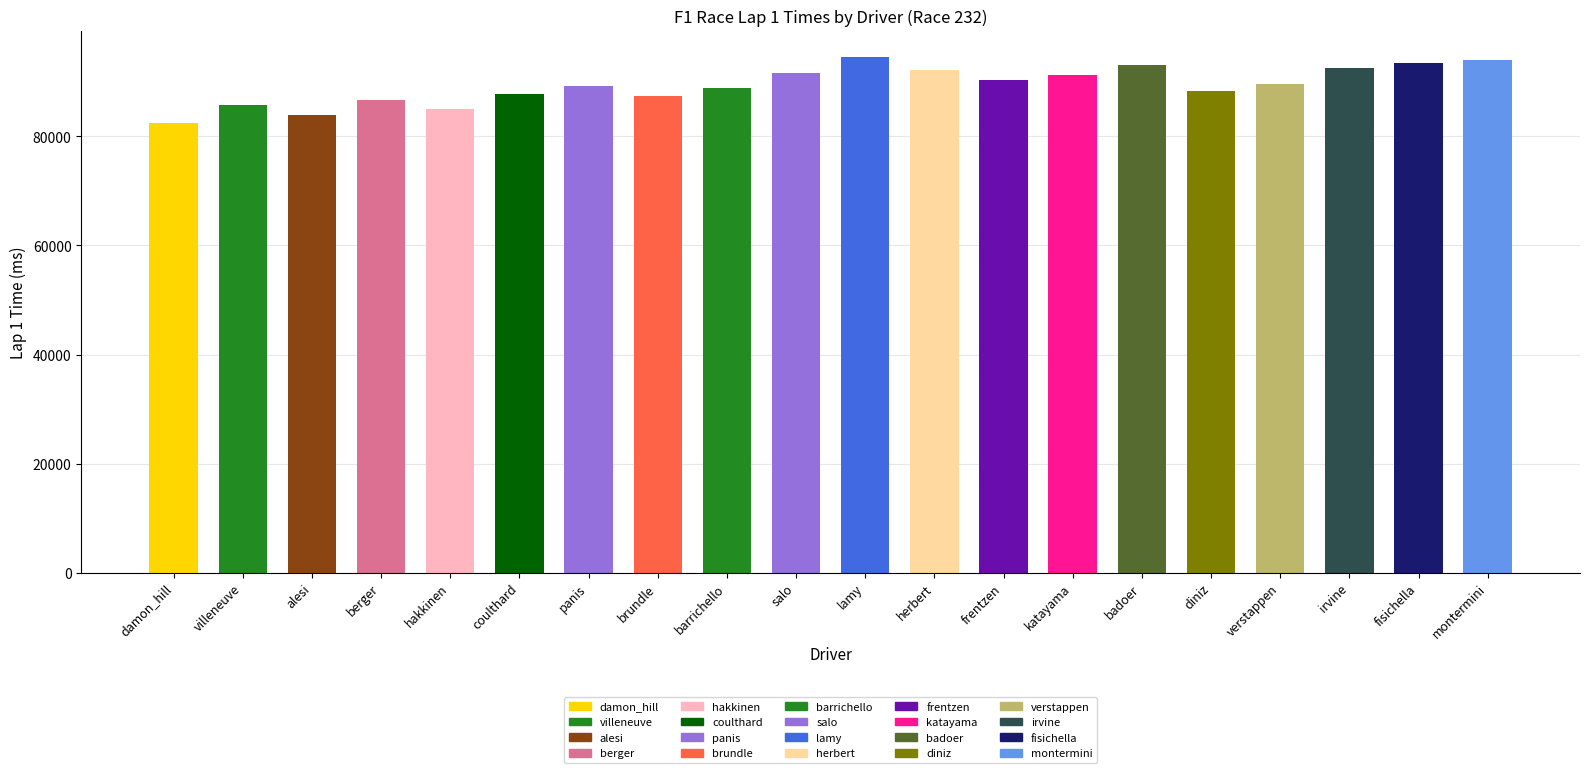

How many values exceed 89663?

9